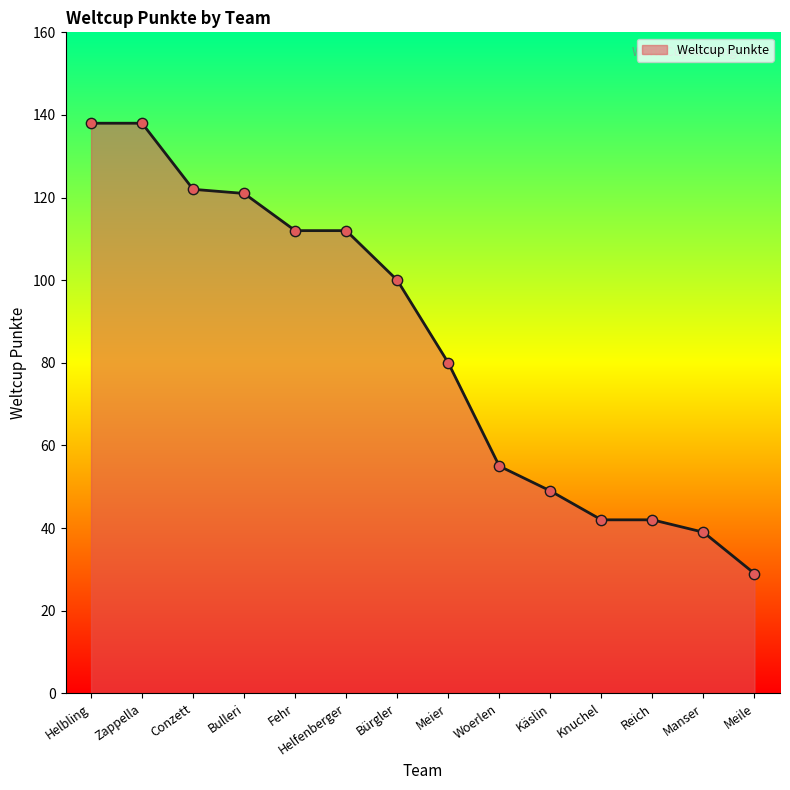

Between Meier and Meile, which is larger?

Meier